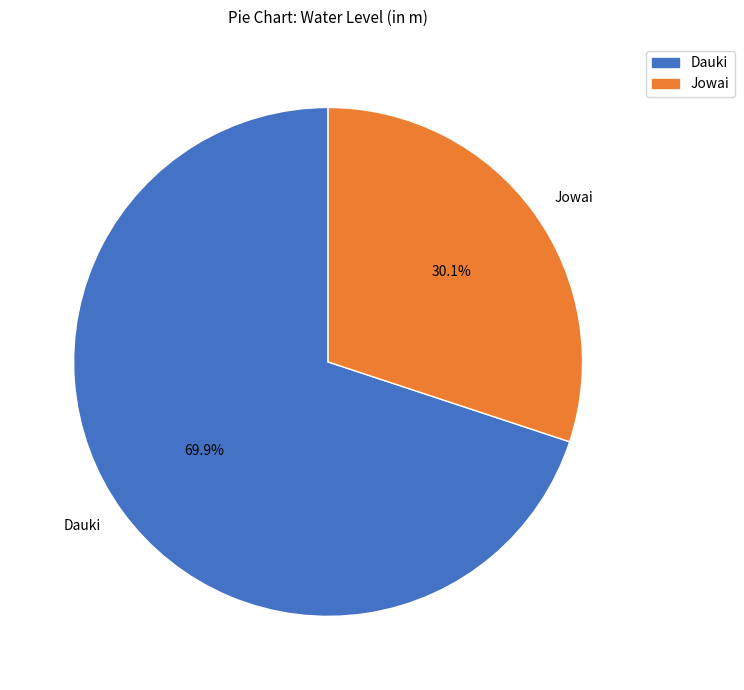

Which category has the biggest portion of the pie?

Dauki